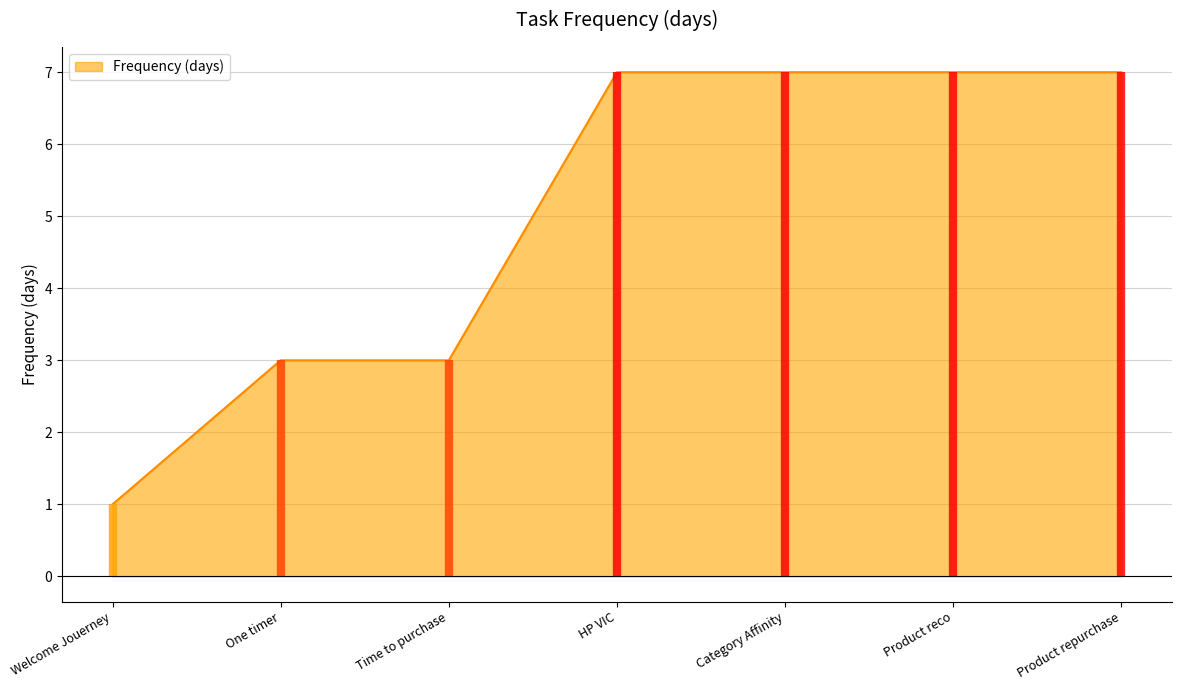

What is the smallest value displayed?

1